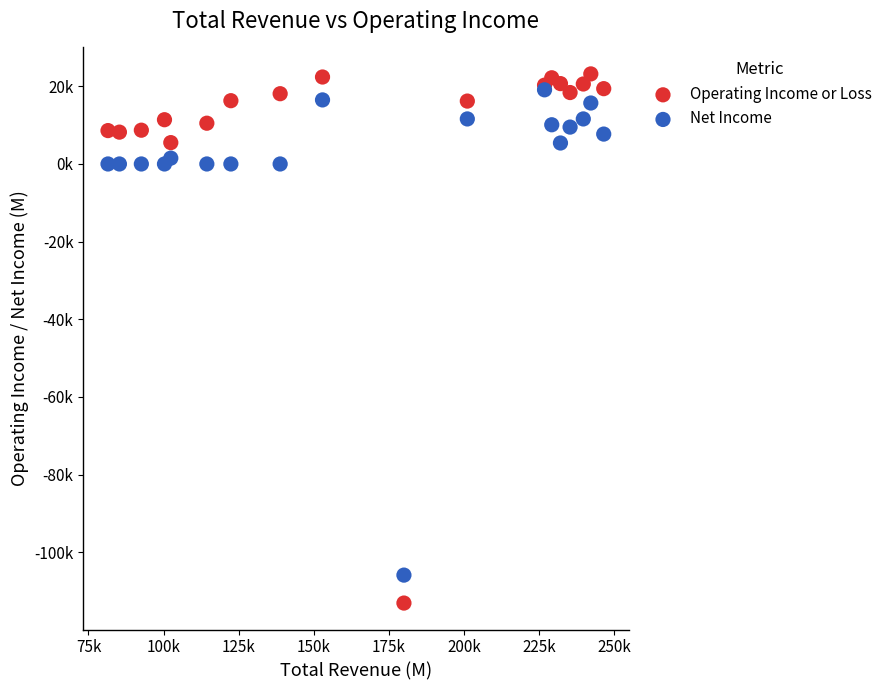

What are all the series names shown in the legend?

Operating Income or Loss, Net Income